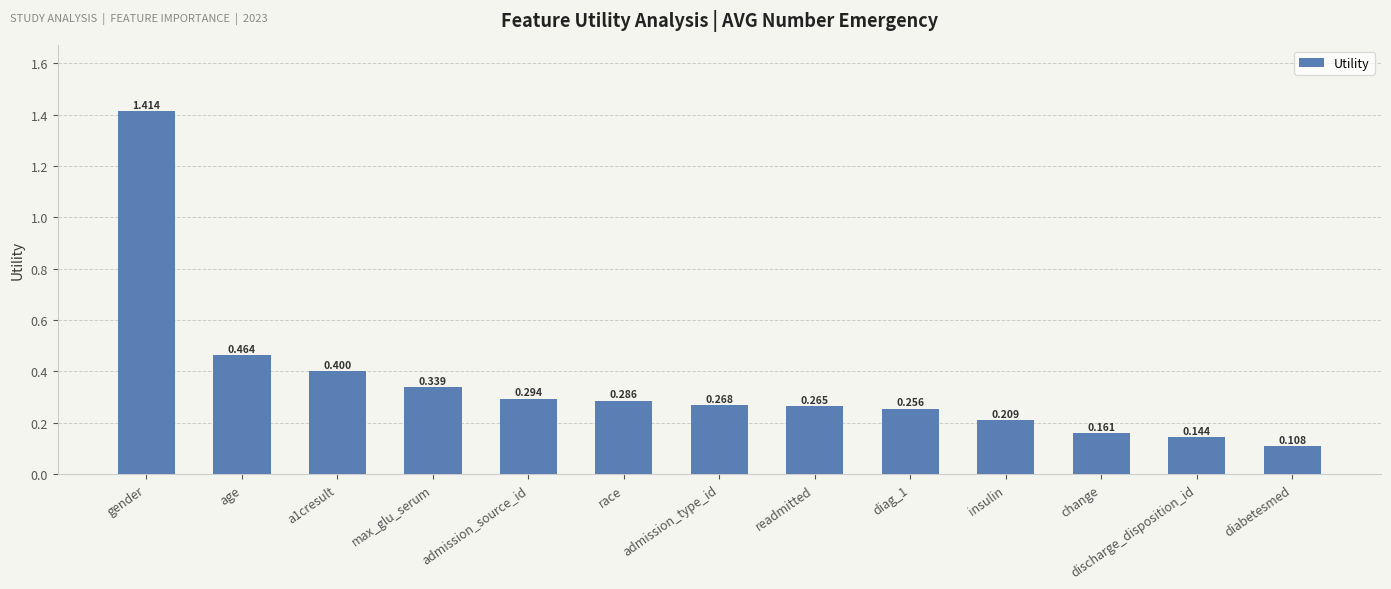

What is the label of the 4th bar from the right?

insulin